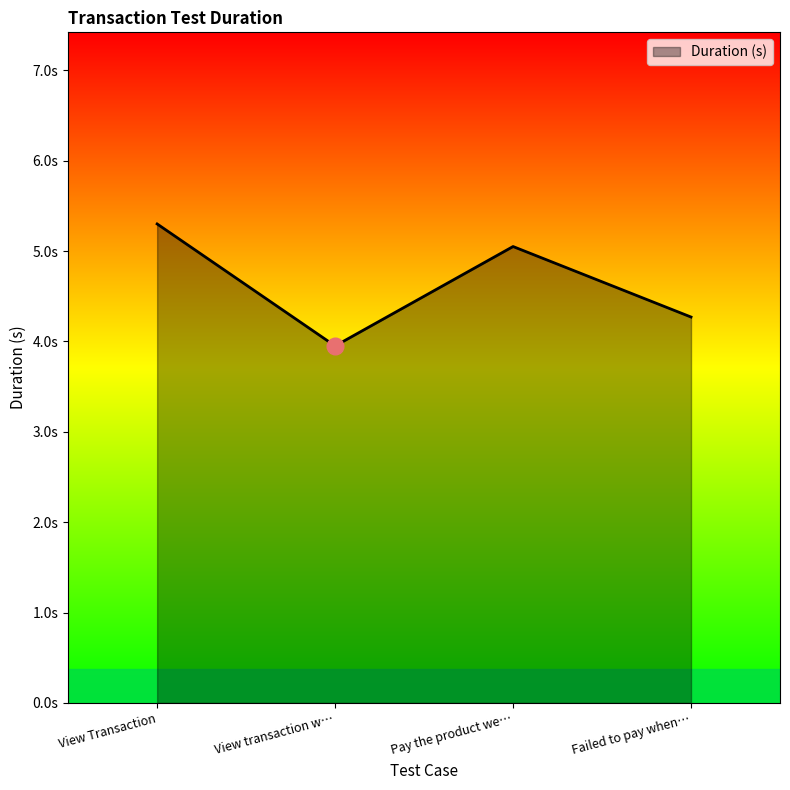

Does the chart have visible grid lines?

No